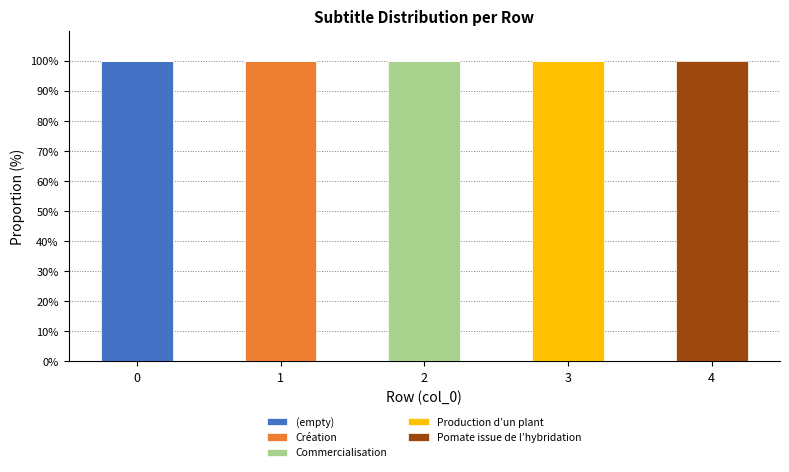

What is the sum of all (empty) values?

100